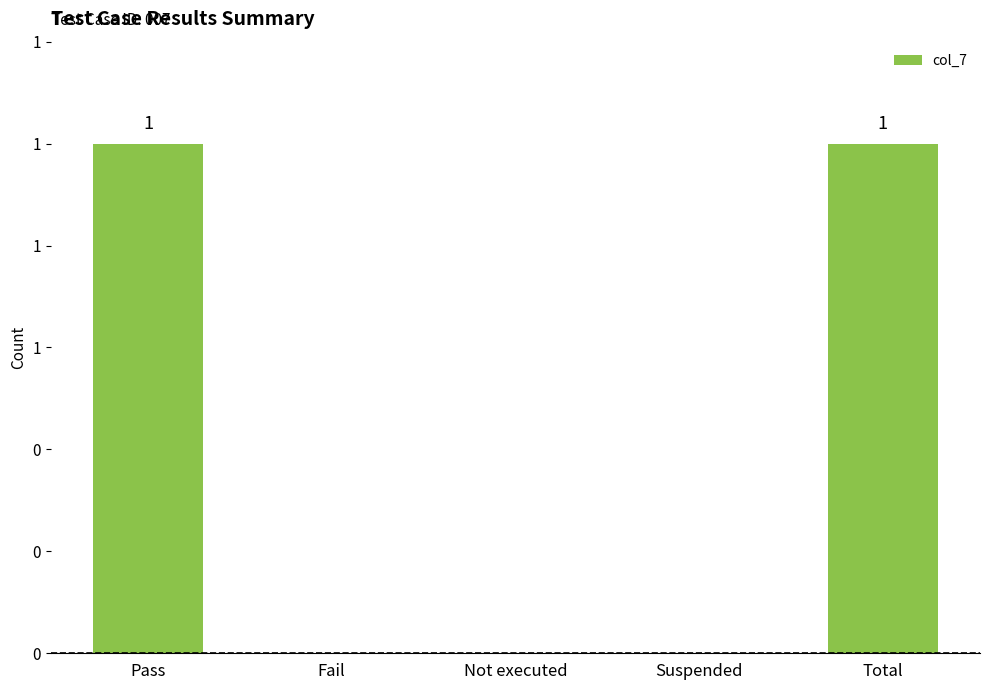

What is the change in value from Pass to Not executed?

-1